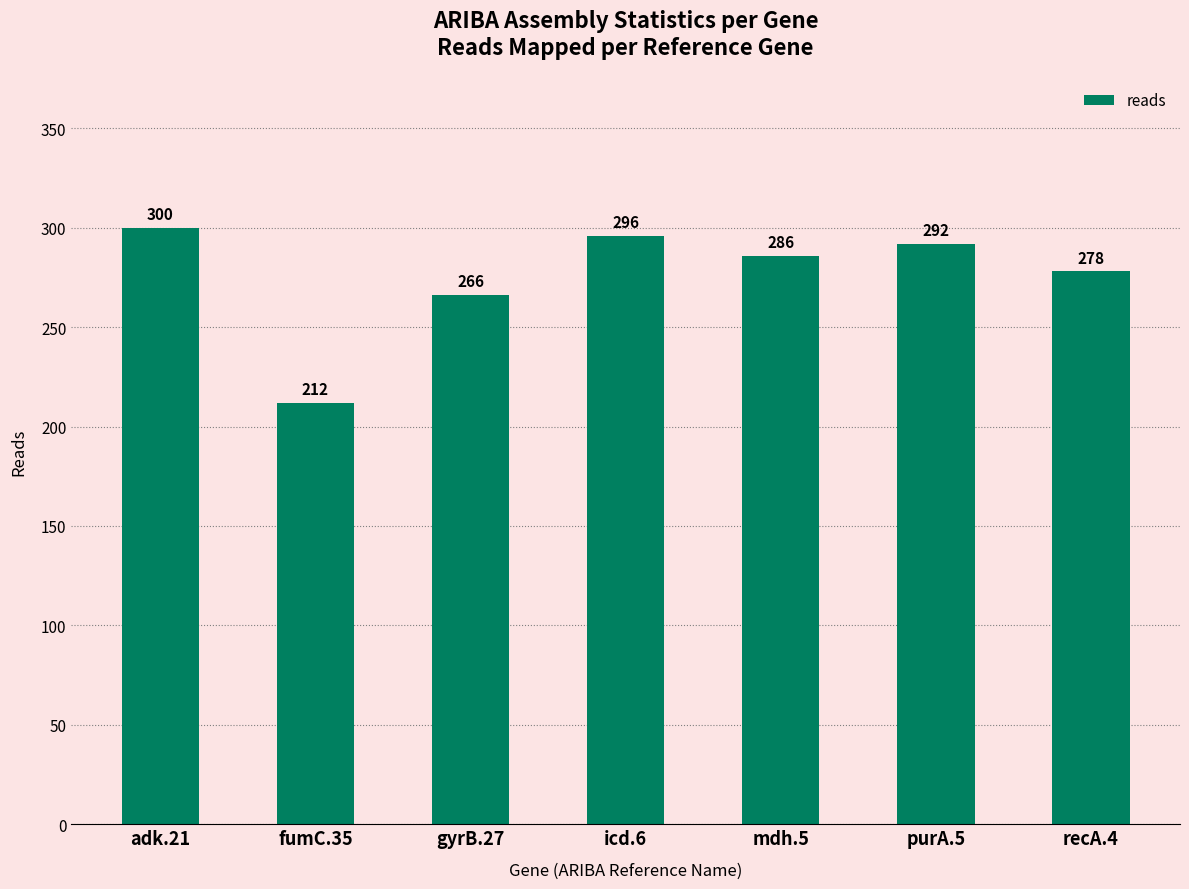

How many distinct data groups are displayed?

1